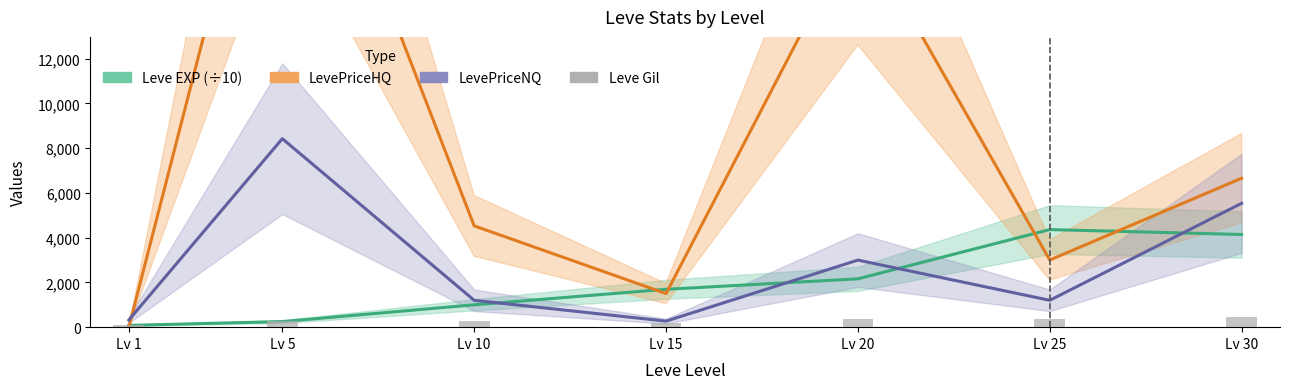

The value of LevePriceNQ at Lv 20 is 2997. True or false?

True